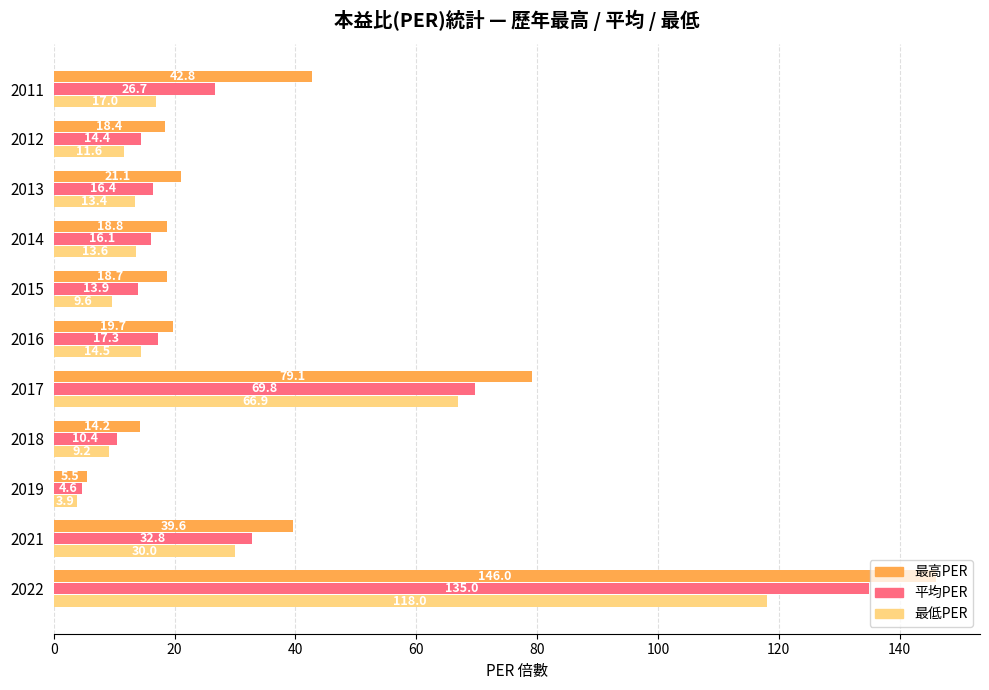

Which series has the widest spread of values?

最高PER